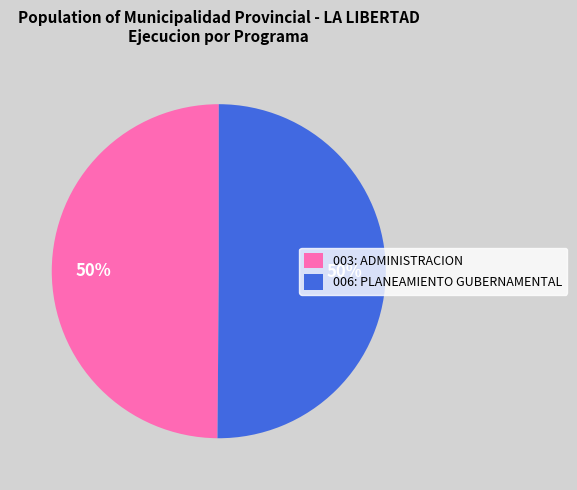

The 003: ADMINISTRACION slice represents 43% of the pie. True or false?

False